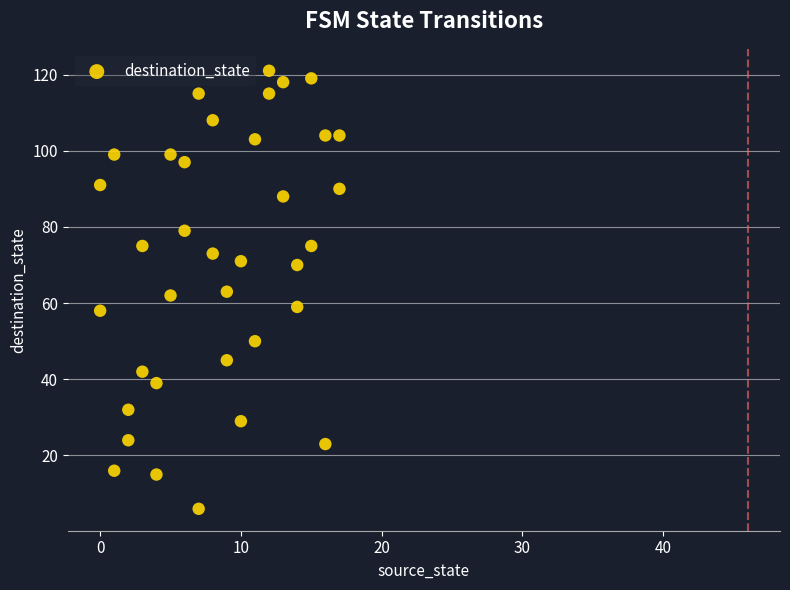

What is the range of Y values (max minus min)?

115